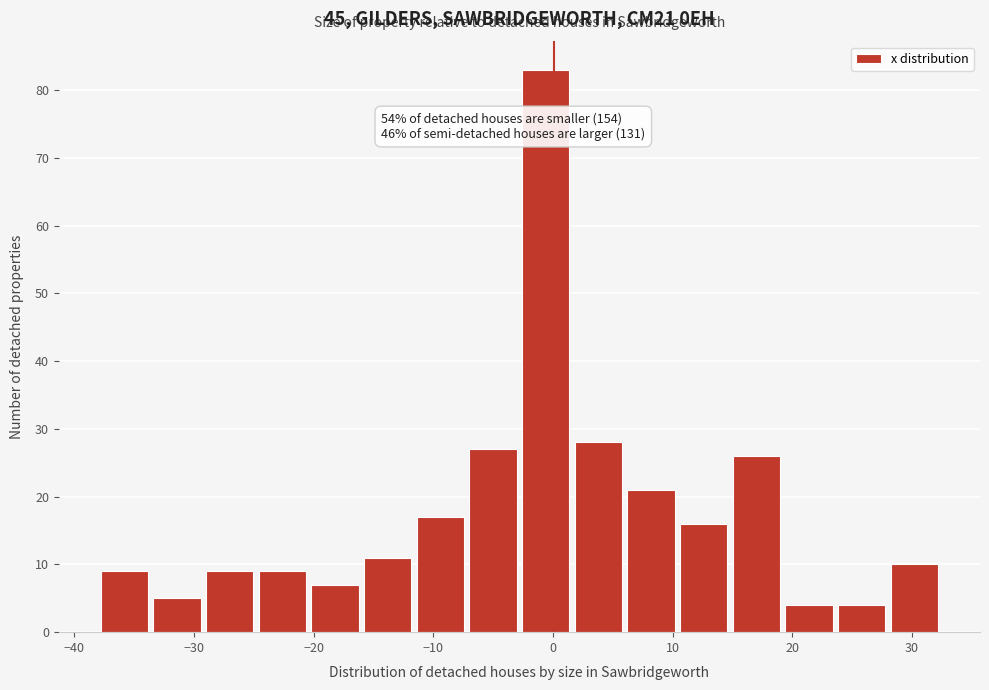

Which range on the x-axis has the tallest bar?

-2.8 to 1.6